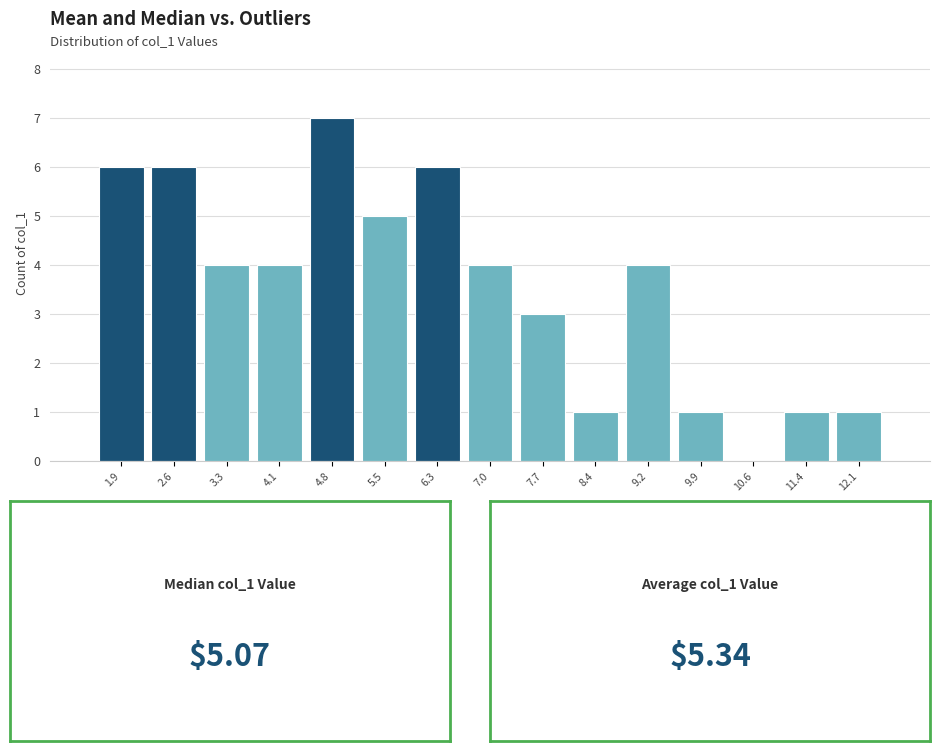

Reading left to right, list every bar in this chart as the range it spans on the x-axis followed by its height. Neither the bar edges nor the heights are printed on the chart, so give them approximately, as read against the axes.

1.5 to 2.2: 6
2.2 to 3.0: 6
3.0 to 3.7: 4
3.7 to 4.4: 4
4.4 to 5.2: 7
5.2 to 5.9: 5
5.9 to 6.6: 6
6.6 to 7.4: 4
7.4 to 8.1: 3
8.1 to 8.8: 1
8.8 to 9.5: 4
9.5 to 10.3: 1
10.3 to 11.0: 0
11.0 to 11.7: 1
11.7 to 12.5: 1